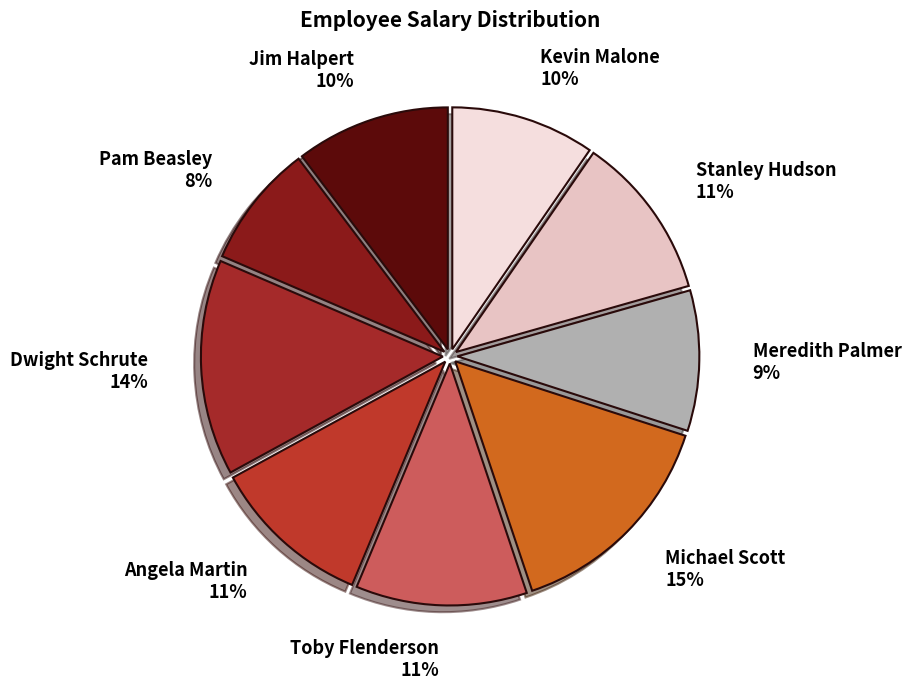

Which category has the smallest portion of the pie?

Pam Beasley